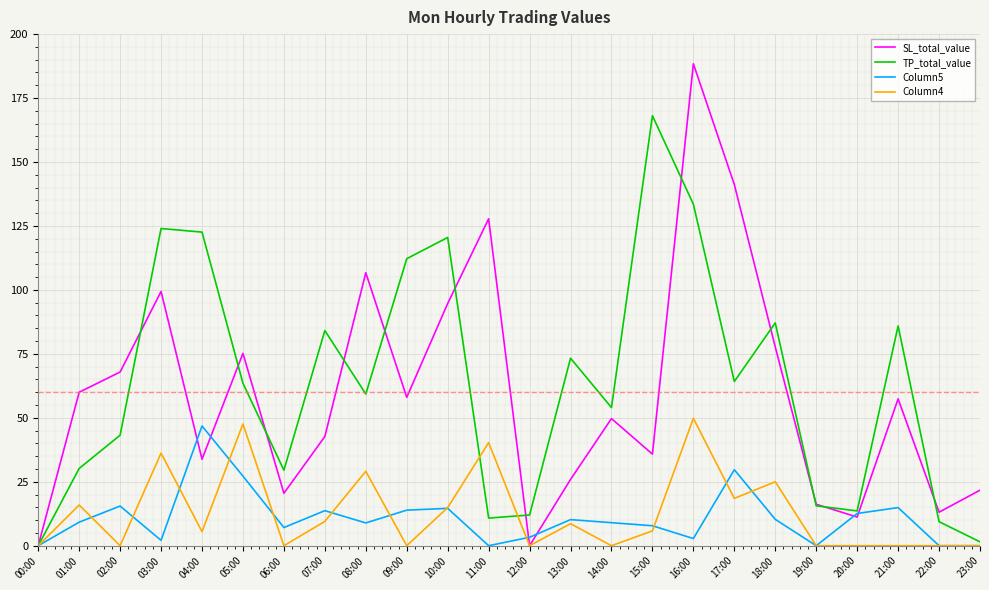

At 09:00, list the series in order from smallest to largest.

Column4, Column5, SL_total_value, TP_total_value